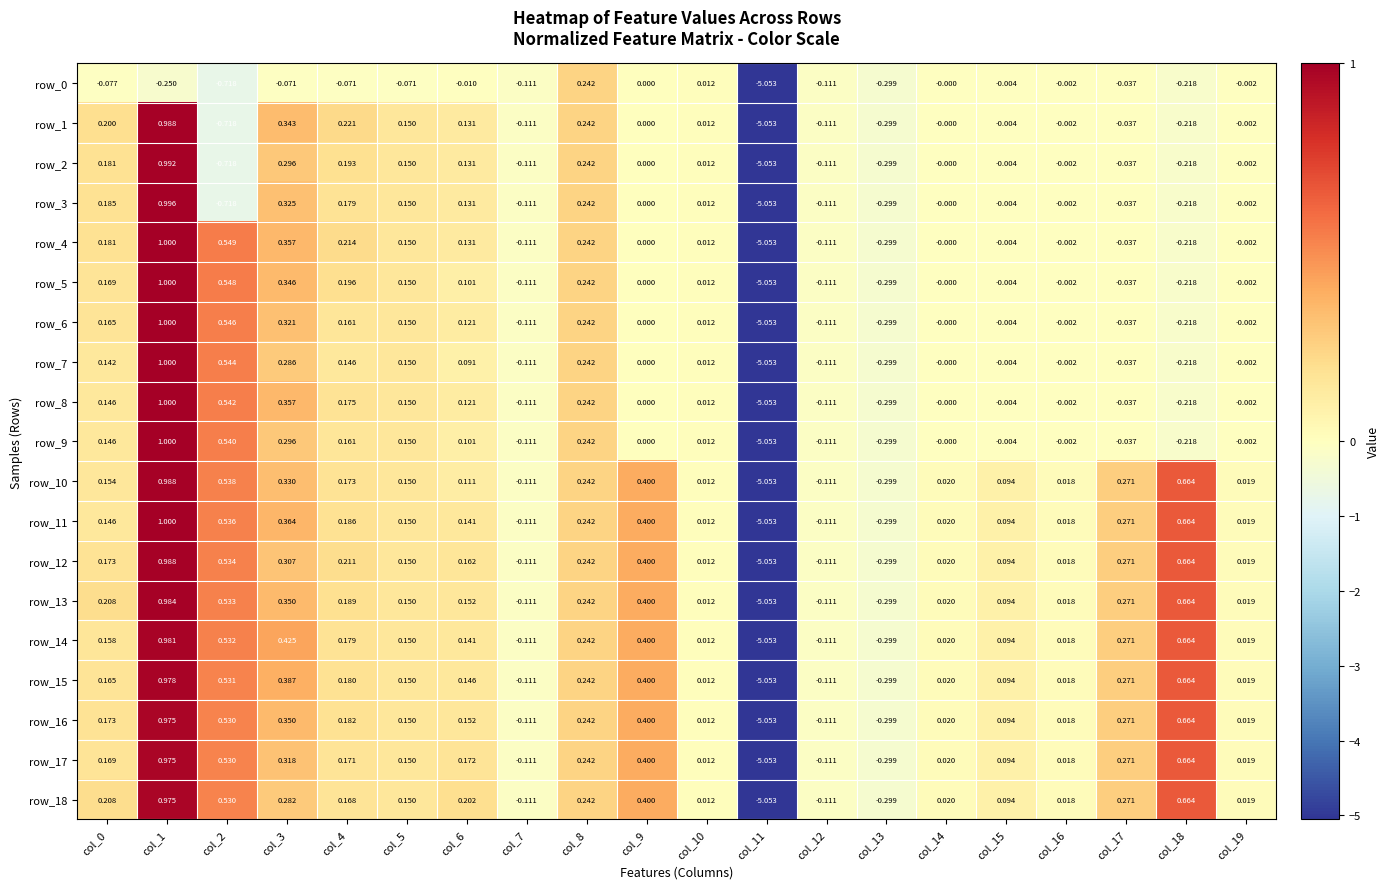

Is the value of row_17 at col_7 greater than the value of row_7 at col_14?

No